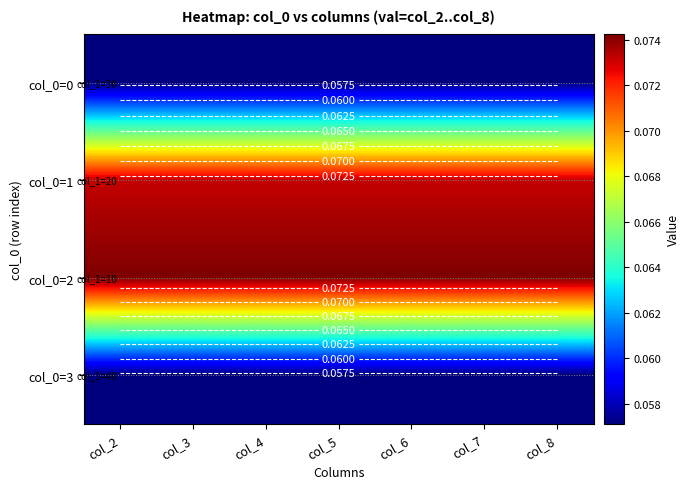

What is the sum of all col_0=3 values?

0.4